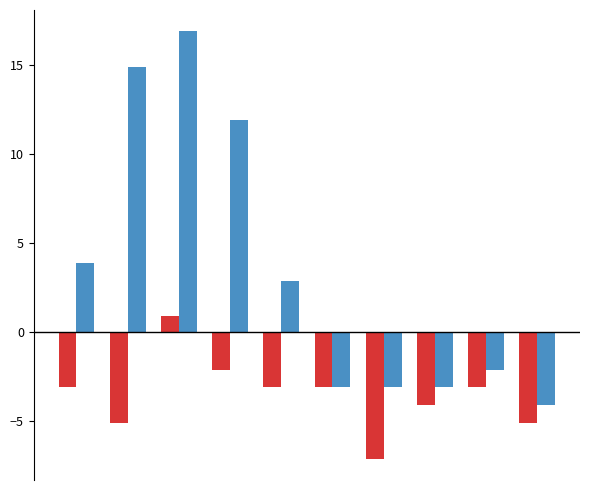

How many distinct data groups are displayed?

2